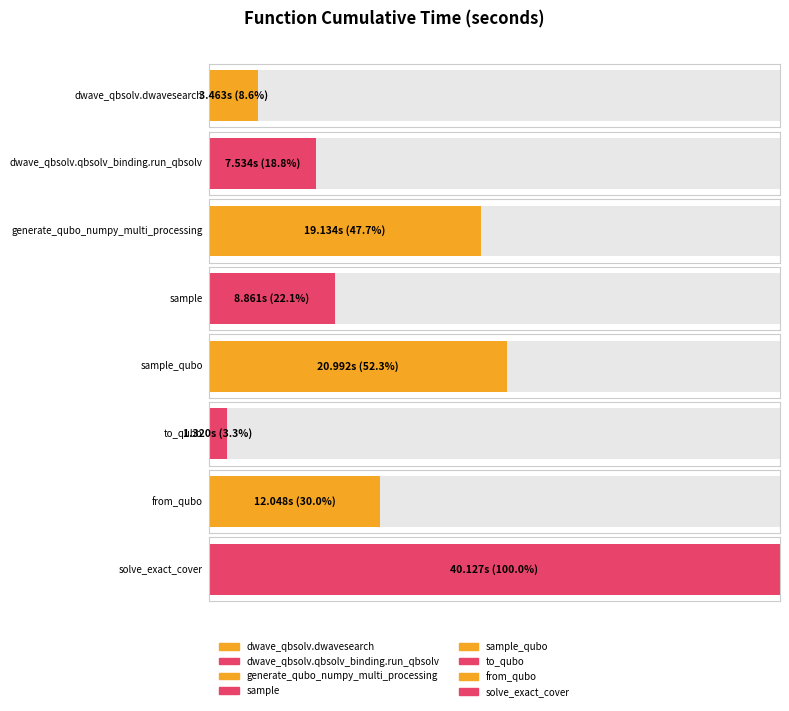

At which label is the value closest to 20?

generate_qubo_numpy_multi_processing